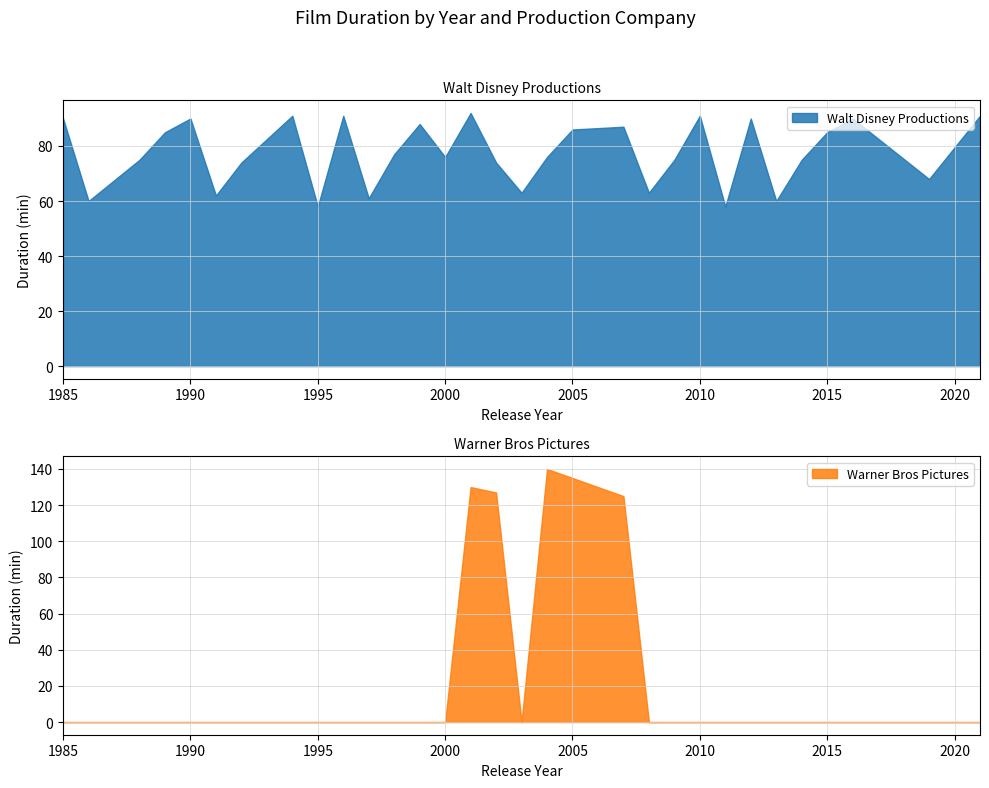

At which label is Warner Bros Pictures closest to 70?

2007